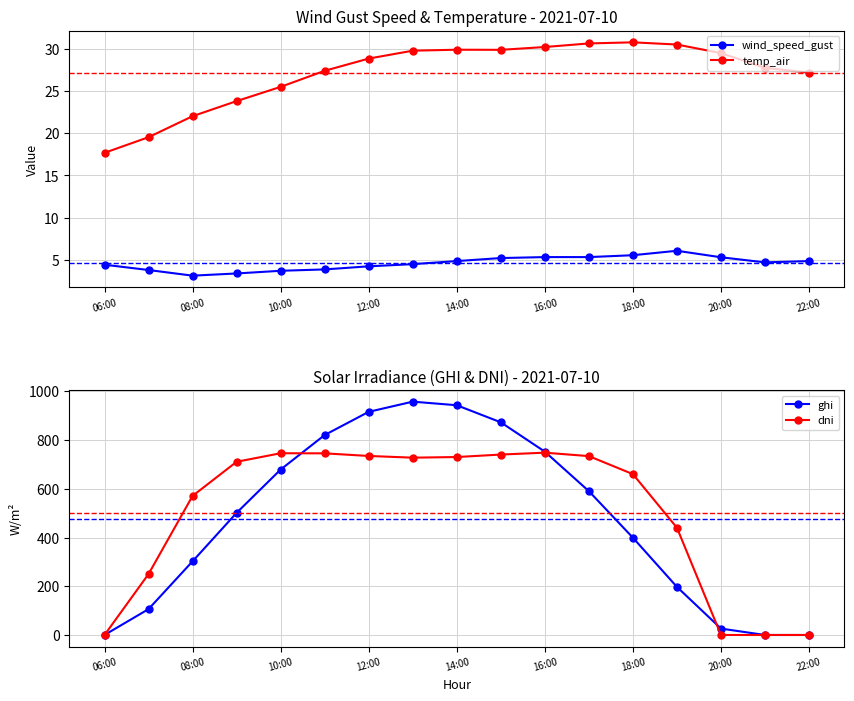

What is the average value of the dni series?

502.3